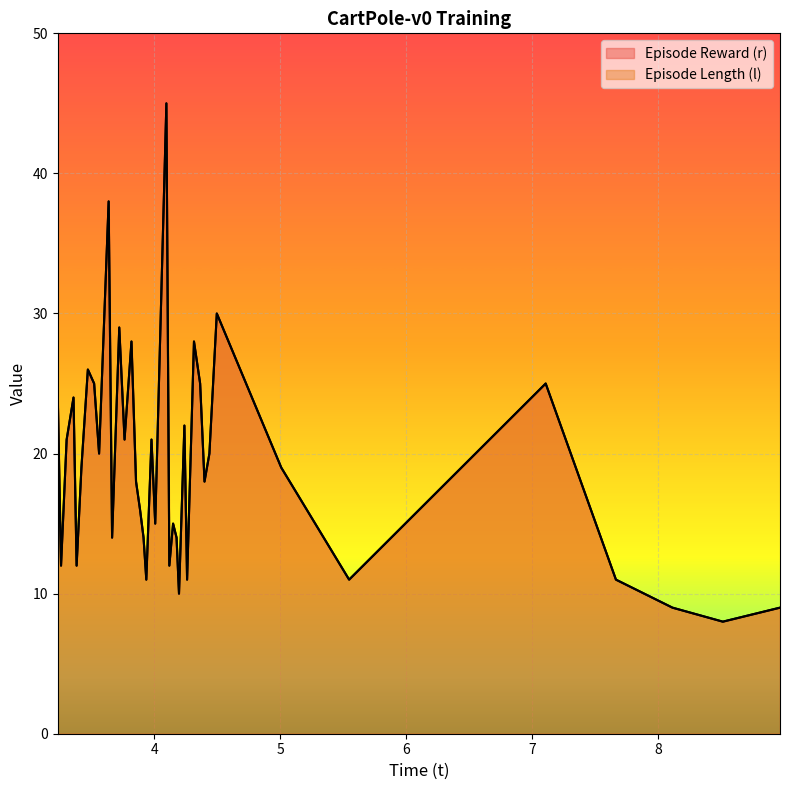

Rank the series by their maximum value, from highest to lowest.

Episode Reward (r), Episode Length (l)